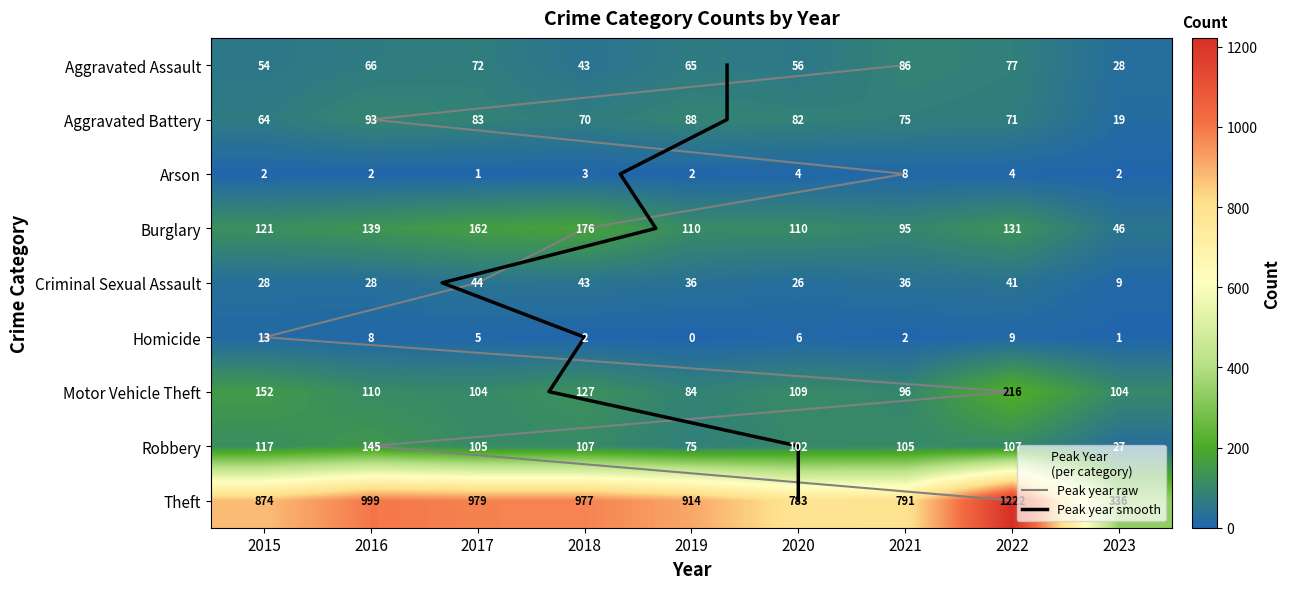

What is the average value of the Homicide series?

5